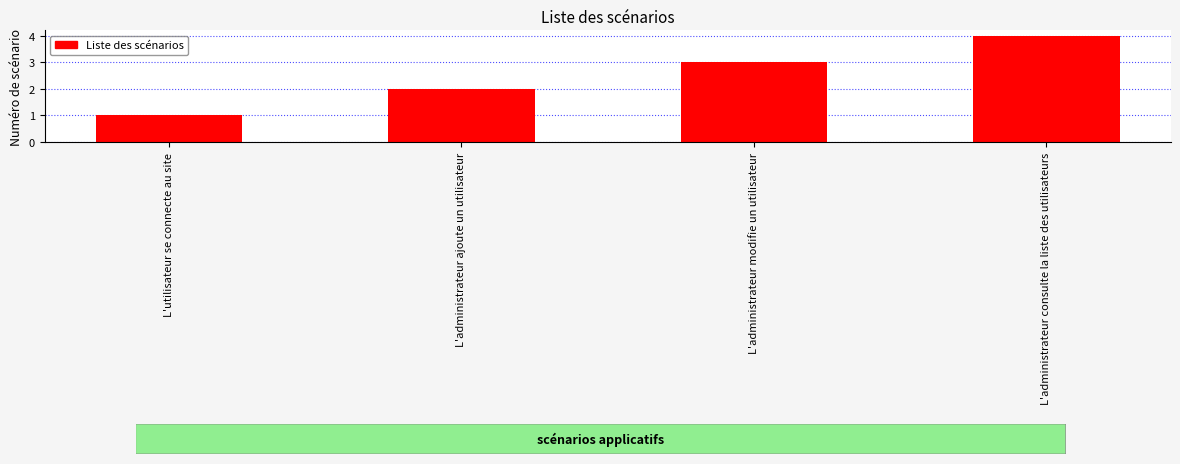

Is it true that the value at L'administrateur modifie un utilisateur is 3?

True